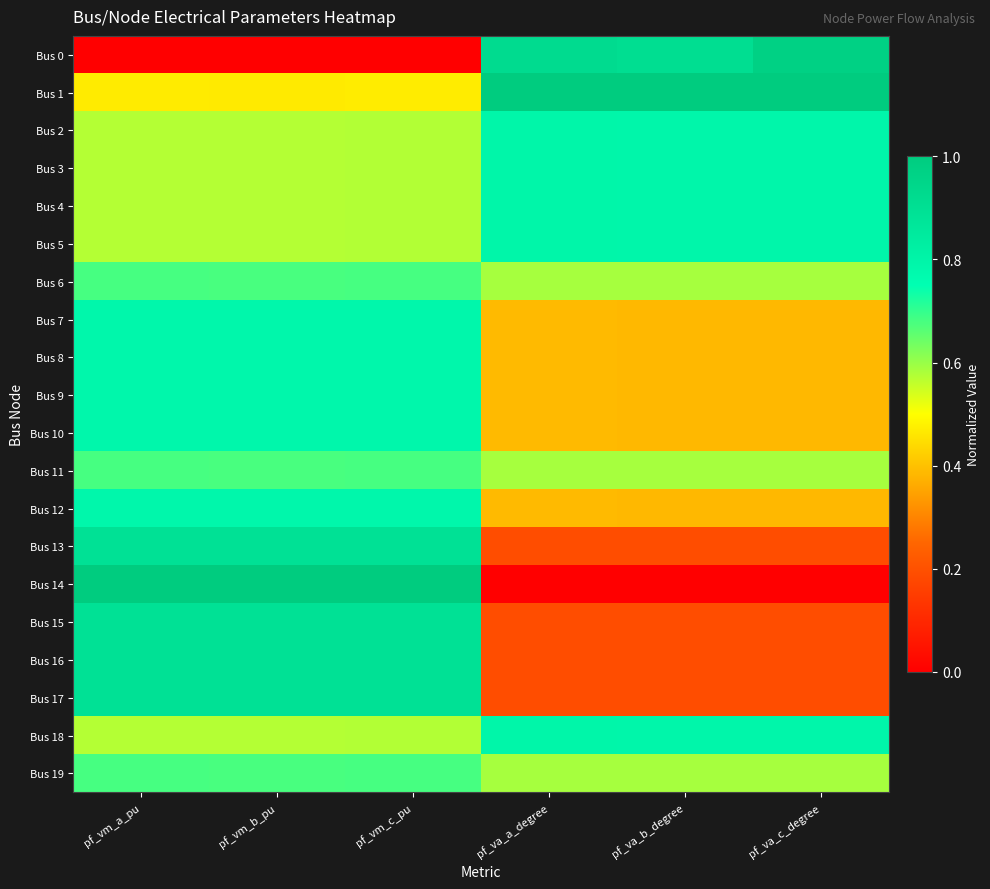

Reading right to left, list all the values displayed in this chart.

Bus 0: pf_va_c_degree=1.0	pf_va_b_degree=0.9	pf_va_a_degree=0.9	pf_vm_c_pu=0.0	pf_vm_b_pu=0.0	pf_vm_a_pu=0.0
Bus 1: pf_va_c_degree=1.0	pf_va_b_degree=1.0	pf_va_a_degree=1.0	pf_vm_c_pu=0.5	pf_vm_b_pu=0.5	pf_vm_a_pu=0.5
Bus 2: pf_va_c_degree=0.8	pf_va_b_degree=0.8	pf_va_a_degree=0.8	pf_vm_c_pu=0.6	pf_vm_b_pu=0.6	pf_vm_a_pu=0.6
Bus 3: pf_va_c_degree=0.8	pf_va_b_degree=0.8	pf_va_a_degree=0.8	pf_vm_c_pu=0.6	pf_vm_b_pu=0.6	pf_vm_a_pu=0.6
Bus 4: pf_va_c_degree=0.8	pf_va_b_degree=0.8	pf_va_a_degree=0.8	pf_vm_c_pu=0.6	pf_vm_b_pu=0.6	pf_vm_a_pu=0.6
Bus 5: pf_va_c_degree=0.8	pf_va_b_degree=0.8	pf_va_a_degree=0.8	pf_vm_c_pu=0.6	pf_vm_b_pu=0.6	pf_vm_a_pu=0.6
Bus 6: pf_va_c_degree=0.6	pf_va_b_degree=0.6	pf_va_a_degree=0.6	pf_vm_c_pu=0.7	pf_vm_b_pu=0.7	pf_vm_a_pu=0.7
Bus 7: pf_va_c_degree=0.4	pf_va_b_degree=0.4	pf_va_a_degree=0.4	pf_vm_c_pu=0.8	pf_vm_b_pu=0.8	pf_vm_a_pu=0.8
Bus 8: pf_va_c_degree=0.4	pf_va_b_degree=0.4	pf_va_a_degree=0.4	pf_vm_c_pu=0.8	pf_vm_b_pu=0.8	pf_vm_a_pu=0.8
Bus 9: pf_va_c_degree=0.4	pf_va_b_degree=0.4	pf_va_a_degree=0.4	pf_vm_c_pu=0.8	pf_vm_b_pu=0.8	pf_vm_a_pu=0.8
Bus 10: pf_va_c_degree=0.4	pf_va_b_degree=0.4	pf_va_a_degree=0.4	pf_vm_c_pu=0.8	pf_vm_b_pu=0.8	pf_vm_a_pu=0.8
Bus 11: pf_va_c_degree=0.6	pf_va_b_degree=0.6	pf_va_a_degree=0.6	pf_vm_c_pu=0.7	pf_vm_b_pu=0.7	pf_vm_a_pu=0.7
Bus 12: pf_va_c_degree=0.4	pf_va_b_degree=0.4	pf_va_a_degree=0.4	pf_vm_c_pu=0.8	pf_vm_b_pu=0.8	pf_vm_a_pu=0.8
Bus 13: pf_va_c_degree=0.2	pf_va_b_degree=0.2	pf_va_a_degree=0.2	pf_vm_c_pu=0.9	pf_vm_b_pu=0.9	pf_vm_a_pu=0.9
Bus 14: pf_va_c_degree=0.0	pf_va_b_degree=0.0	pf_va_a_degree=0.0	pf_vm_c_pu=1.0	pf_vm_b_pu=1.0	pf_vm_a_pu=1.0
Bus 15: pf_va_c_degree=0.2	pf_va_b_degree=0.2	pf_va_a_degree=0.2	pf_vm_c_pu=0.9	pf_vm_b_pu=0.9	pf_vm_a_pu=0.9
Bus 16: pf_va_c_degree=0.2	pf_va_b_degree=0.2	pf_va_a_degree=0.2	pf_vm_c_pu=0.9	pf_vm_b_pu=0.9	pf_vm_a_pu=0.9
Bus 17: pf_va_c_degree=0.2	pf_va_b_degree=0.2	pf_va_a_degree=0.2	pf_vm_c_pu=0.9	pf_vm_b_pu=0.9	pf_vm_a_pu=0.9
Bus 18: pf_va_c_degree=0.8	pf_va_b_degree=0.8	pf_va_a_degree=0.8	pf_vm_c_pu=0.6	pf_vm_b_pu=0.6	pf_vm_a_pu=0.6
Bus 19: pf_va_c_degree=0.6	pf_va_b_degree=0.6	pf_va_a_degree=0.6	pf_vm_c_pu=0.7	pf_vm_b_pu=0.7	pf_vm_a_pu=0.7